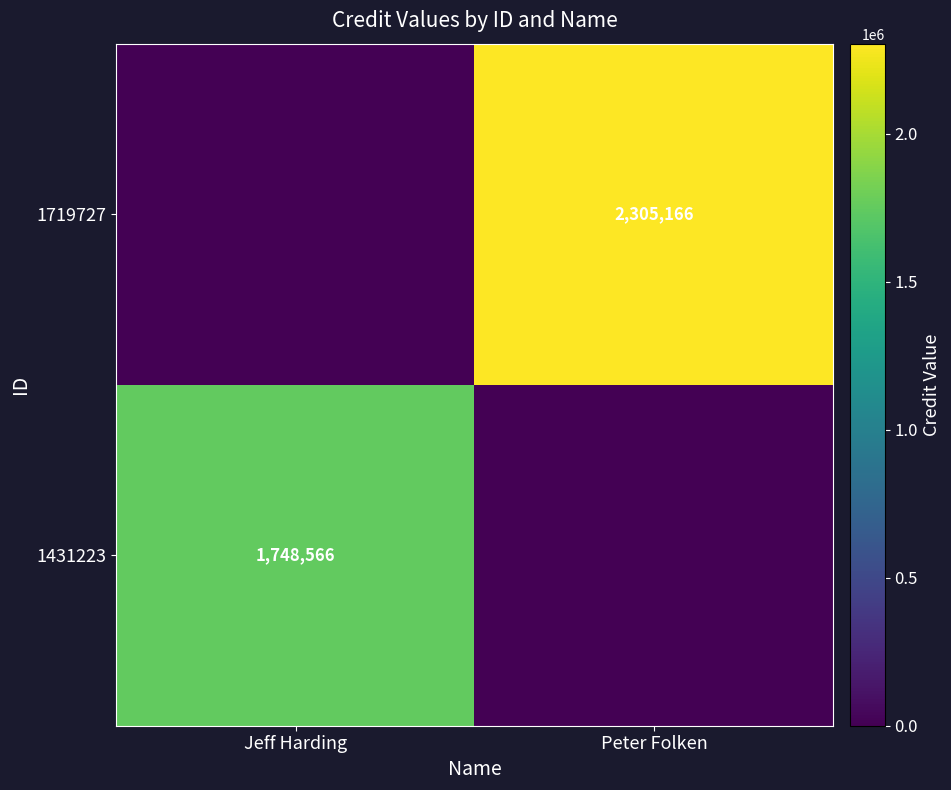

The value of 1719727 at Peter Folken is 1431461. True or false?

False